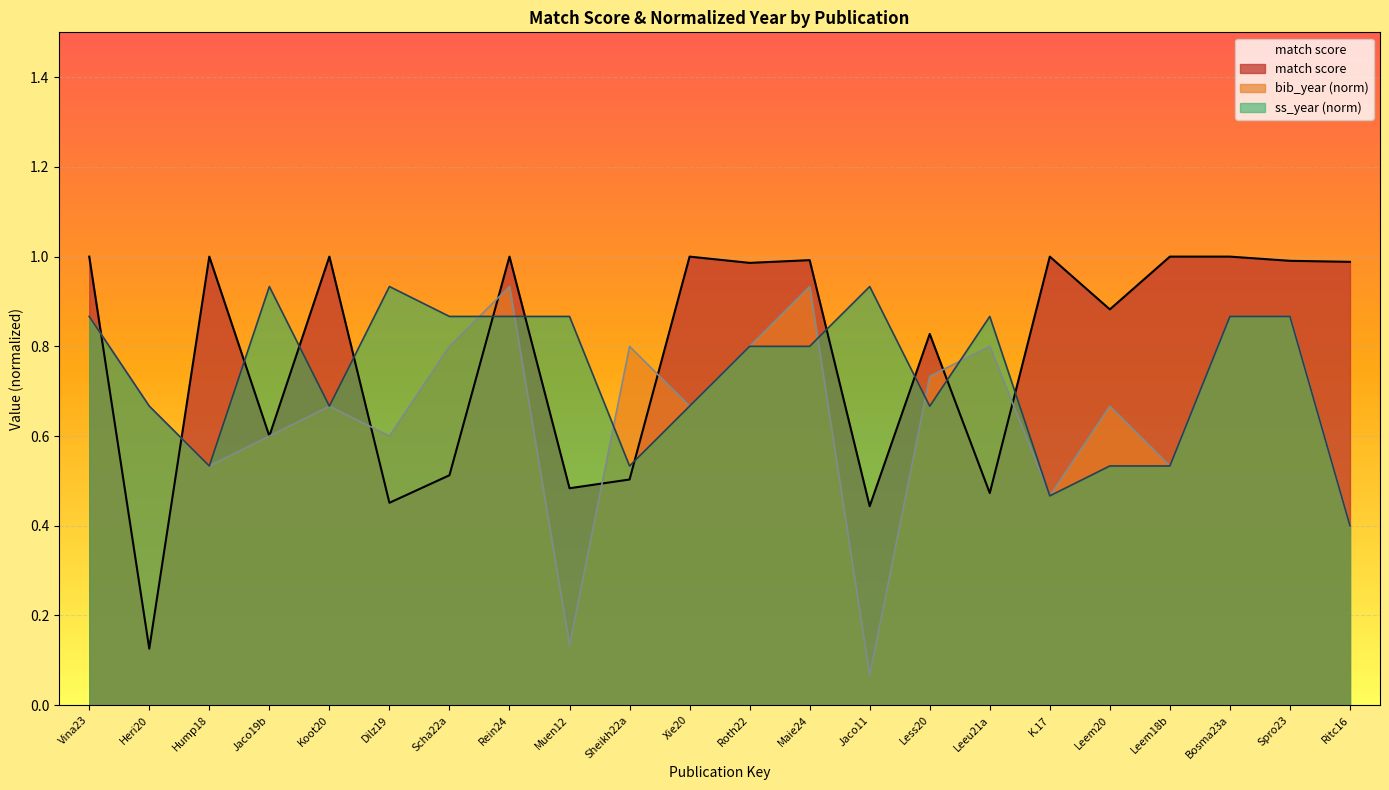

How many data points does each series have?

22